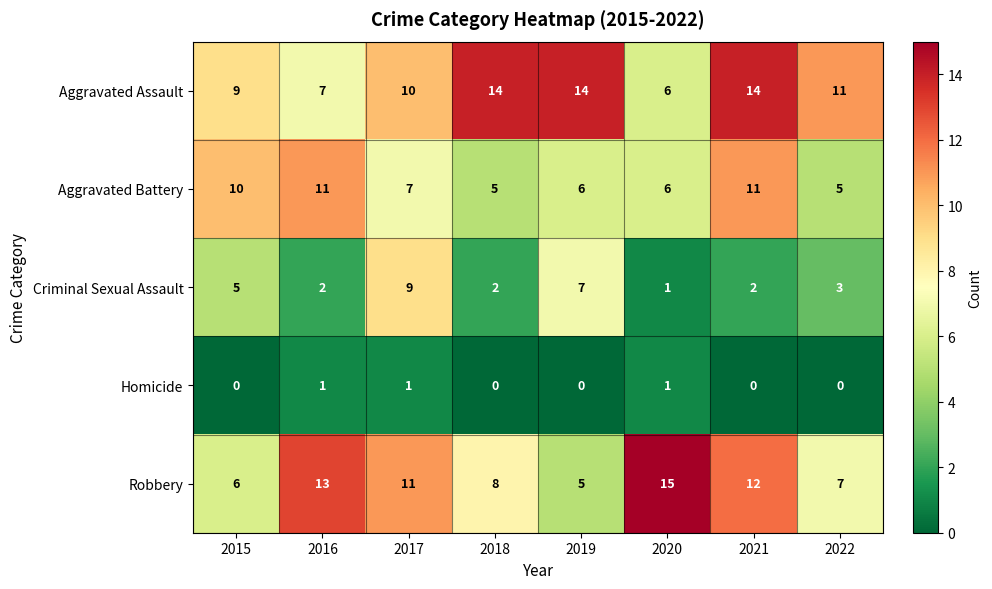

What is the minimum value for Aggravated Assault?

6